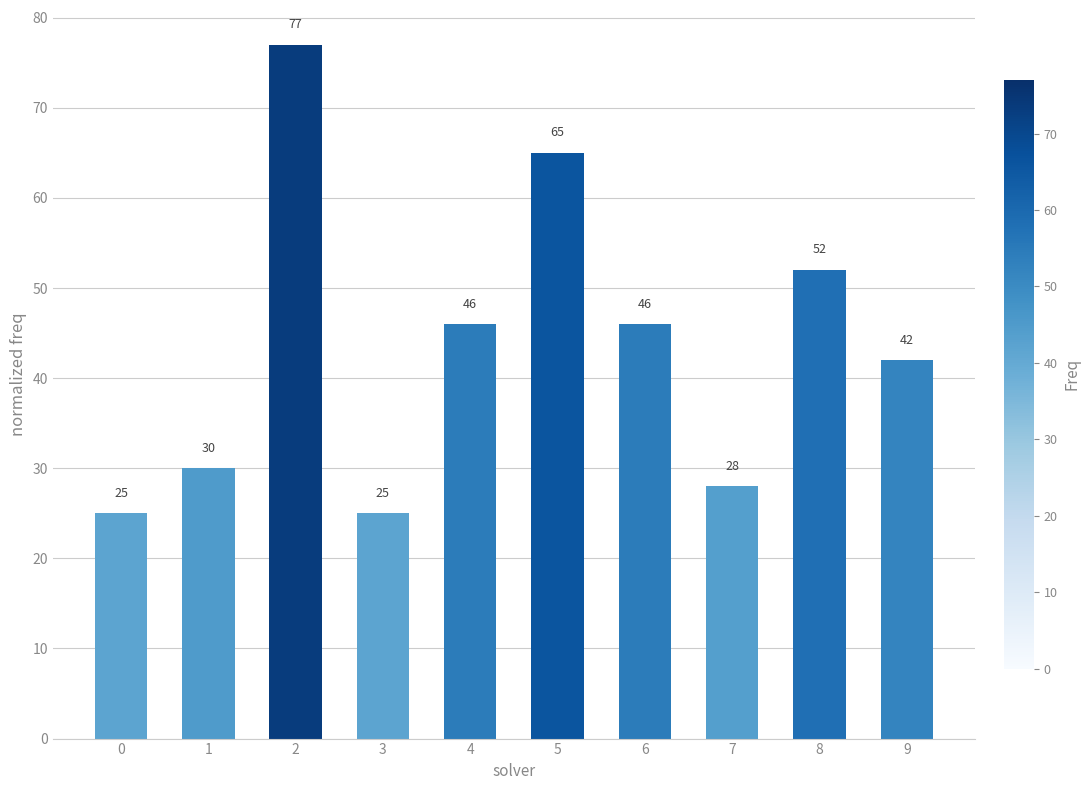

At which label does the data first exceed 46?

2